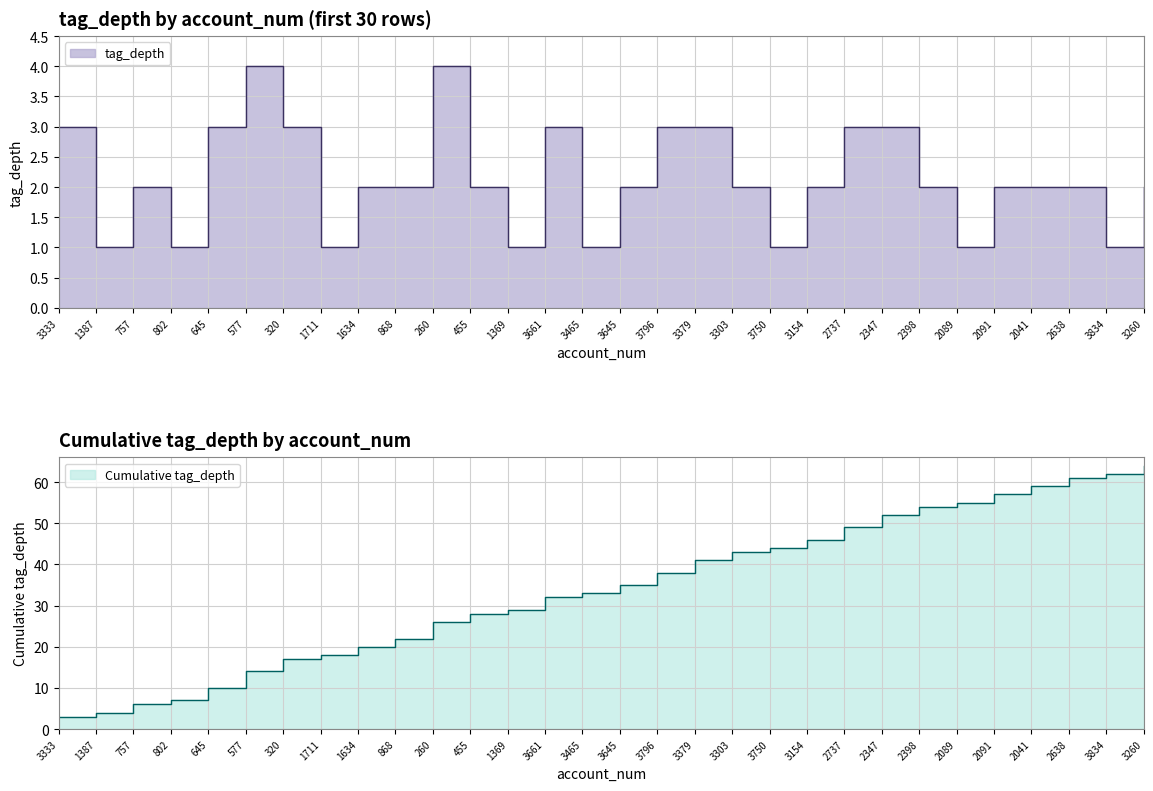

Approximately how many times larger is the value at 2347 compared to 2089?

3.0